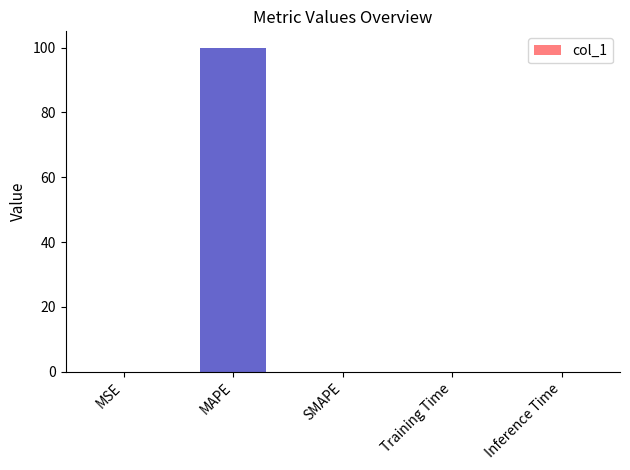

Are the bars horizontal?

No